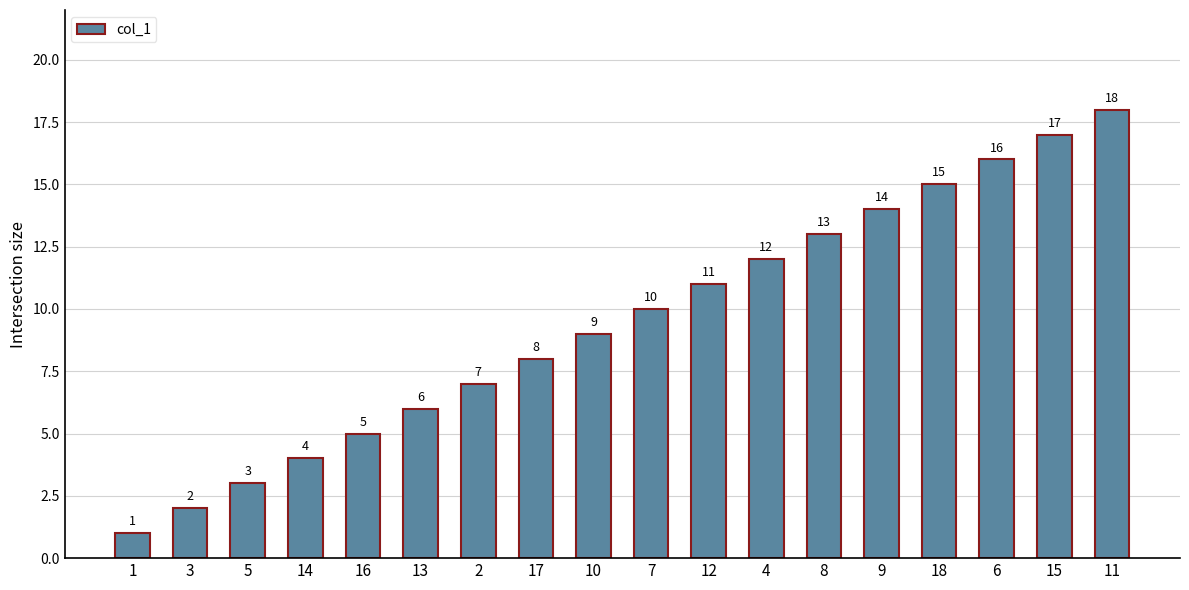

The chart shows a value of 20 at 18. True or false?

False